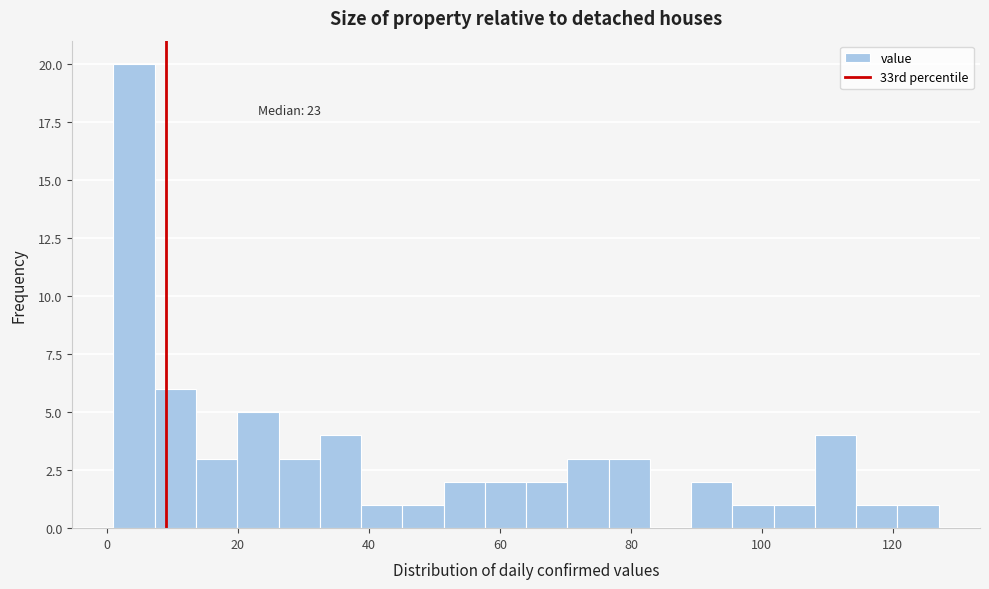

Read against the x-axis, roughly where is the centre of the tallest bar?

4